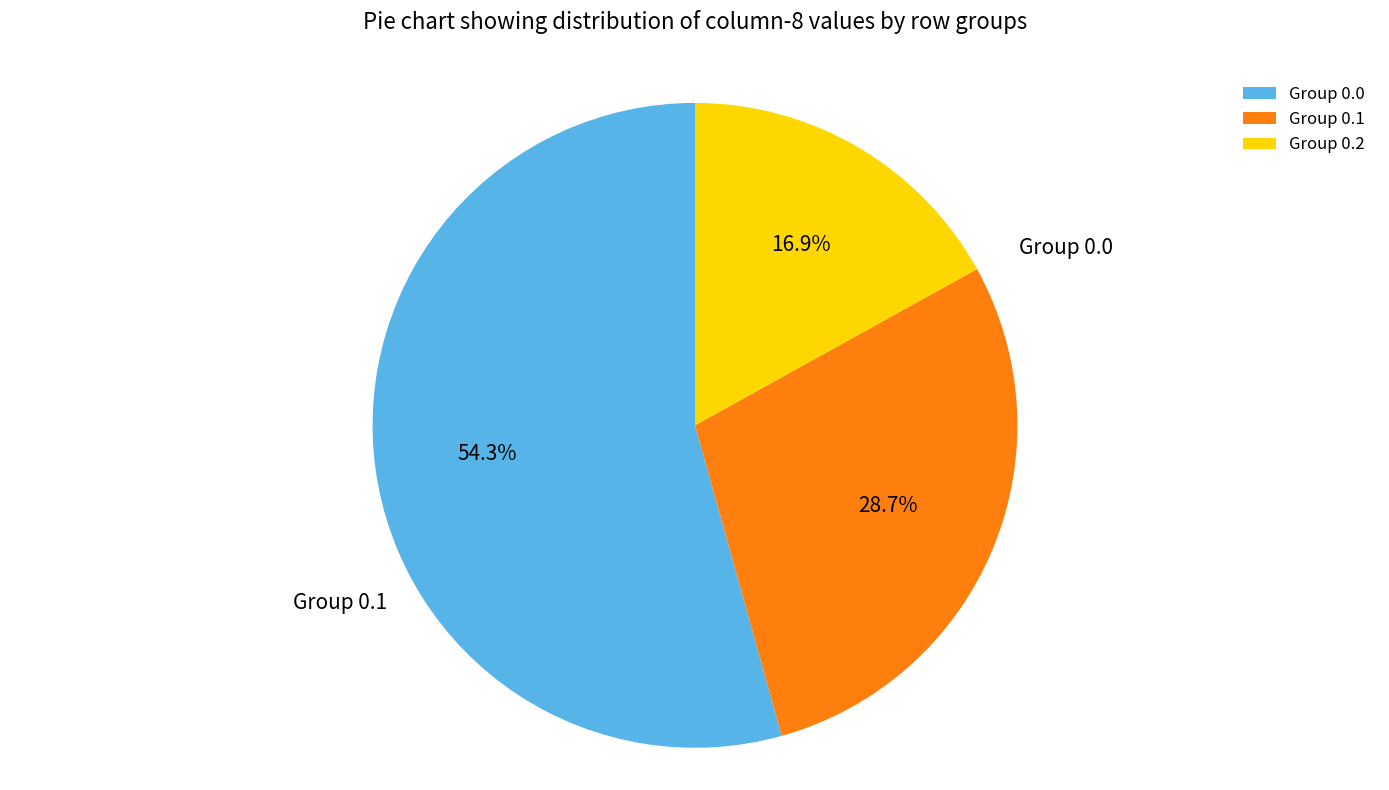

How many slices are in this pie chart?

3